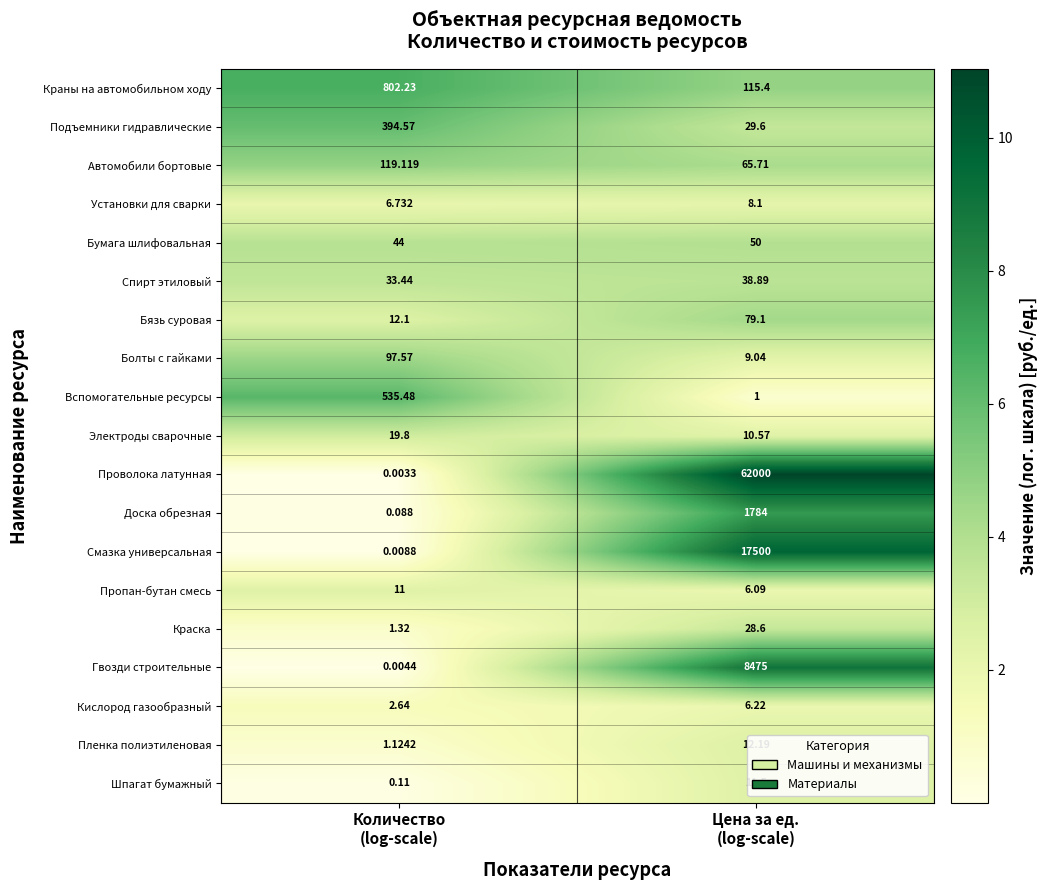

Which series has the widest spread of values?

Проволока латунная